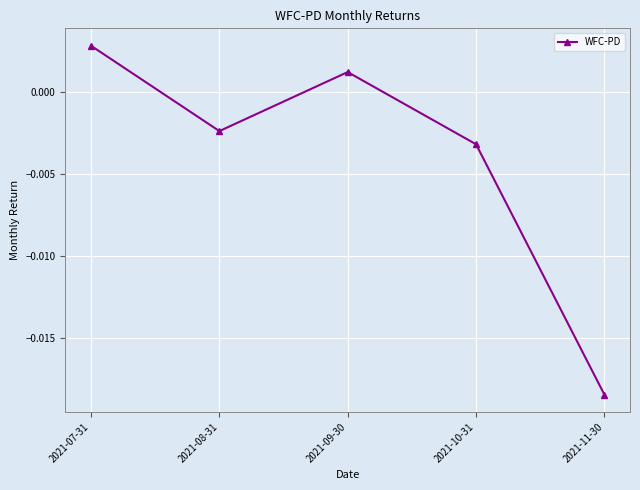

Which has a higher value, 2021-11-30 or 2021-08-31?

2021-08-31